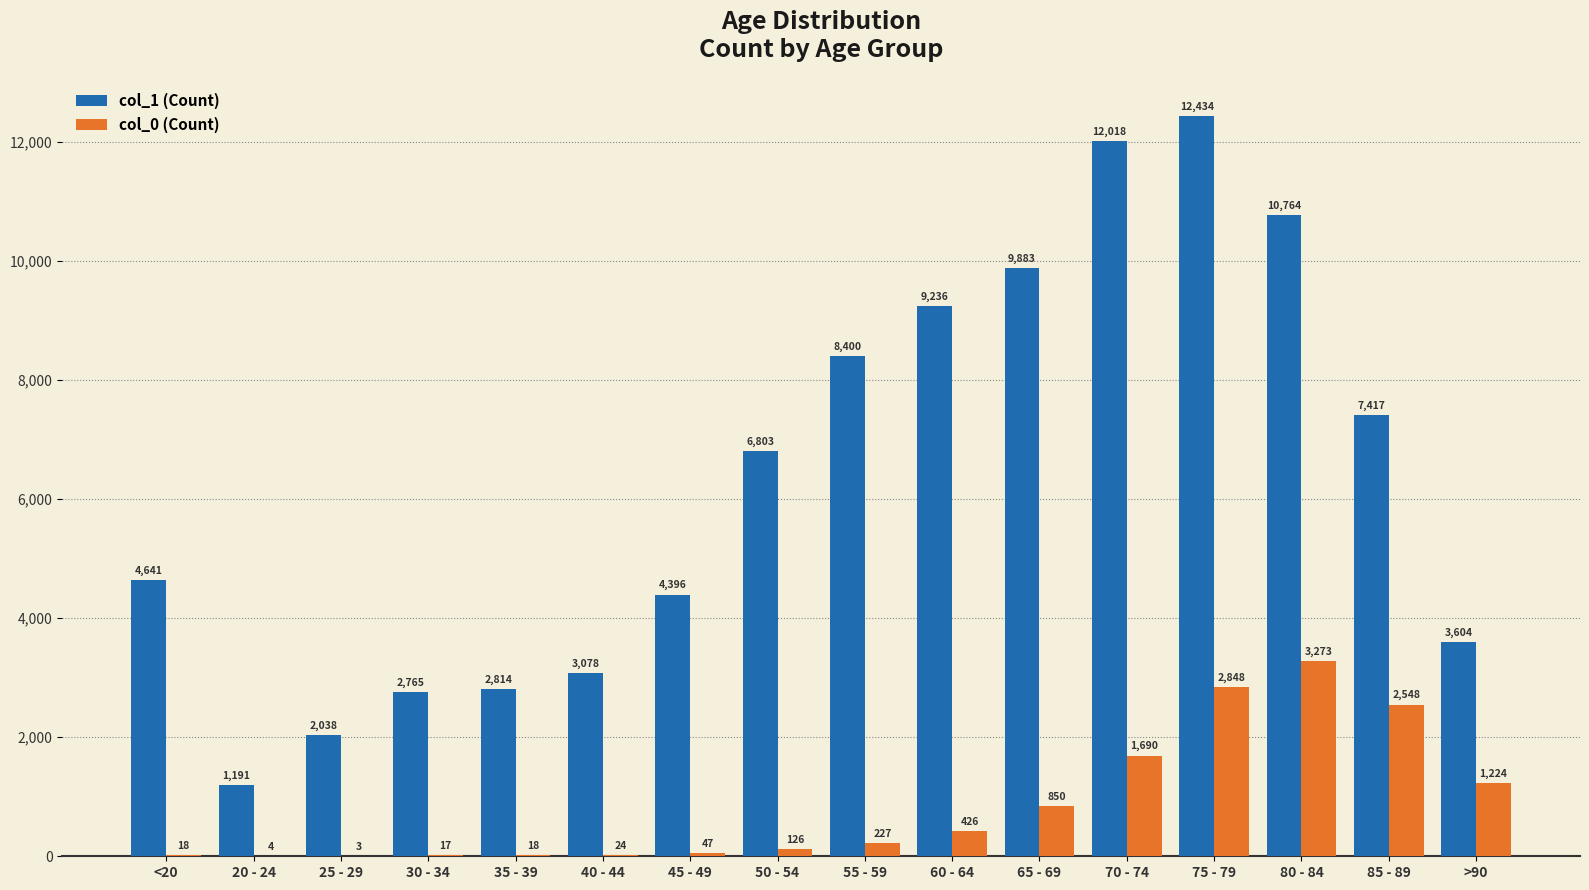

Count the number of categories in the chart.

16